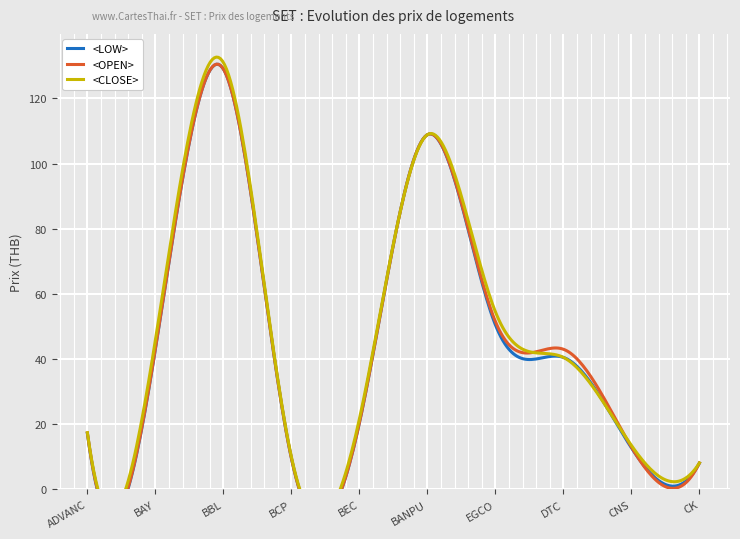

Rank the series at CNS from highest to lowest value.

<CLOSE>, <OPEN>, <LOW>